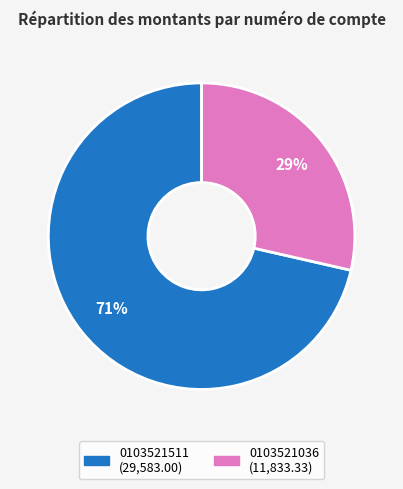

Which slice is the smallest?

0103521036